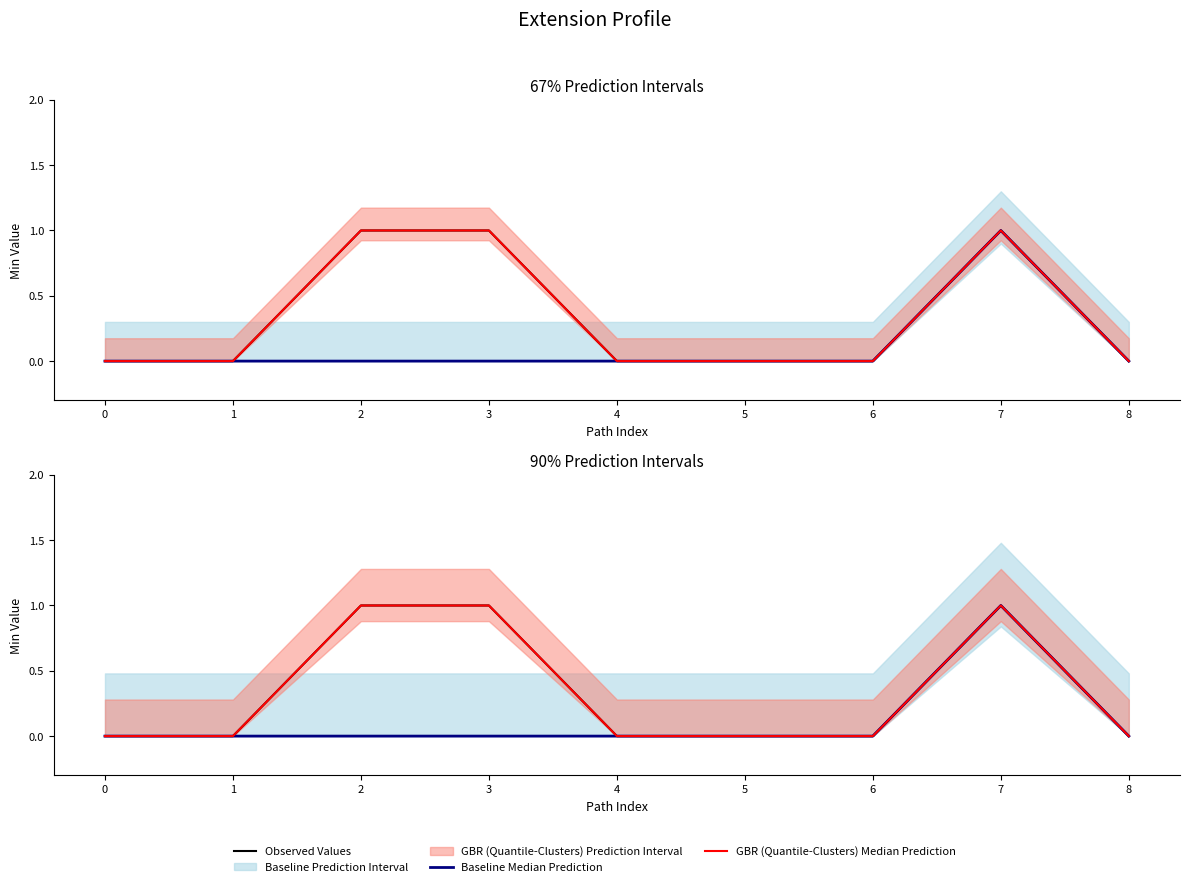

List the series in order of their peak value, highest first.

Observed Values, Baseline Median Prediction, GBR (Quantile-Clusters) Median Prediction